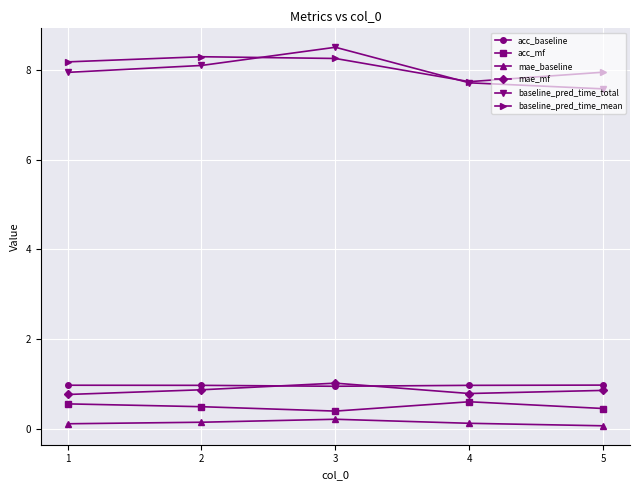

Read the baseline_pred_time_total value at 3.

8.5